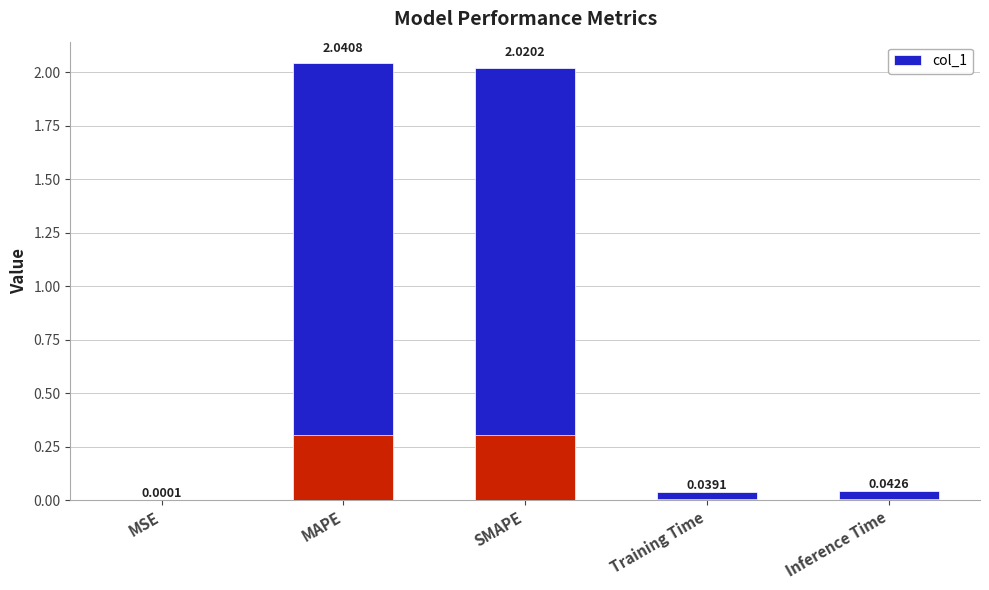

What is the difference between the values at MAPE and MSE?

2.0